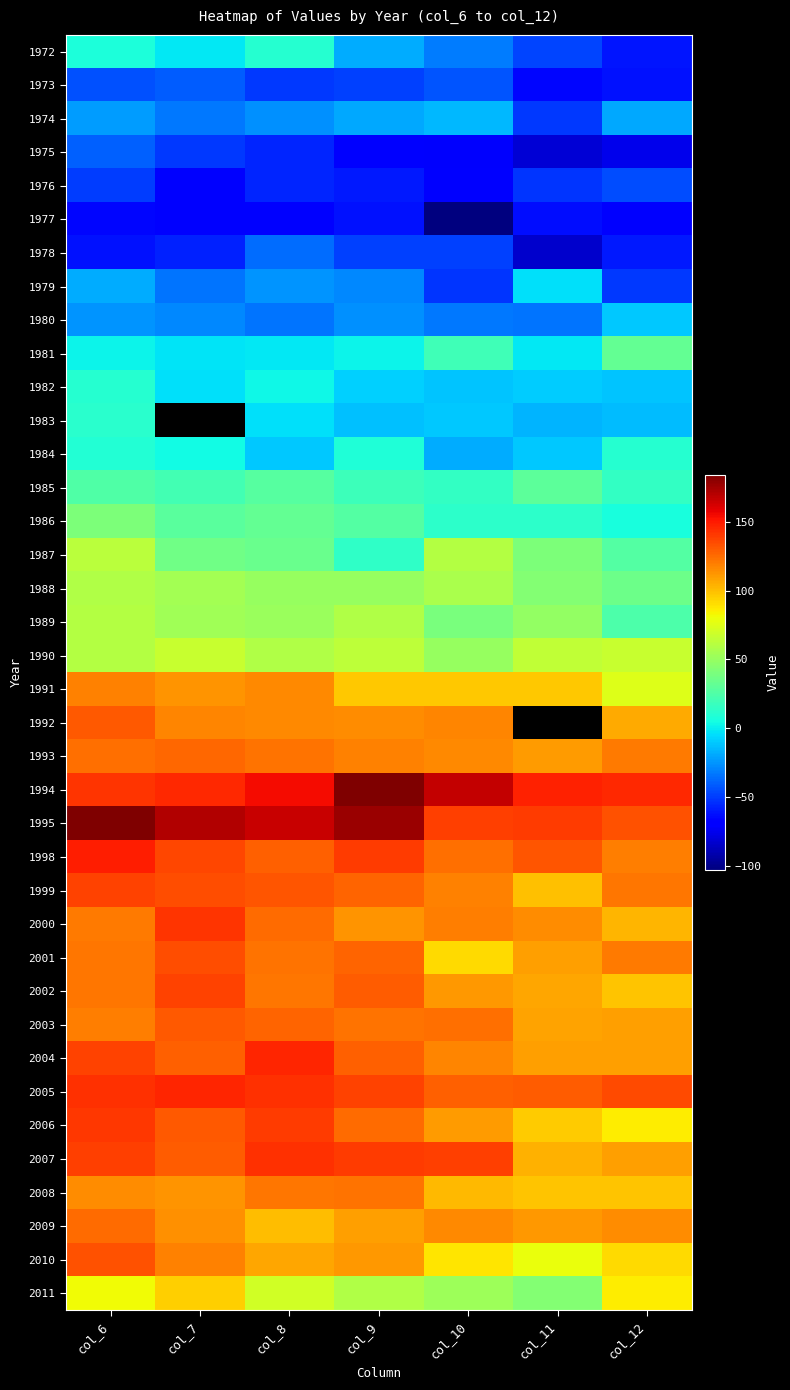

How many values in 1982 are below zero?

5